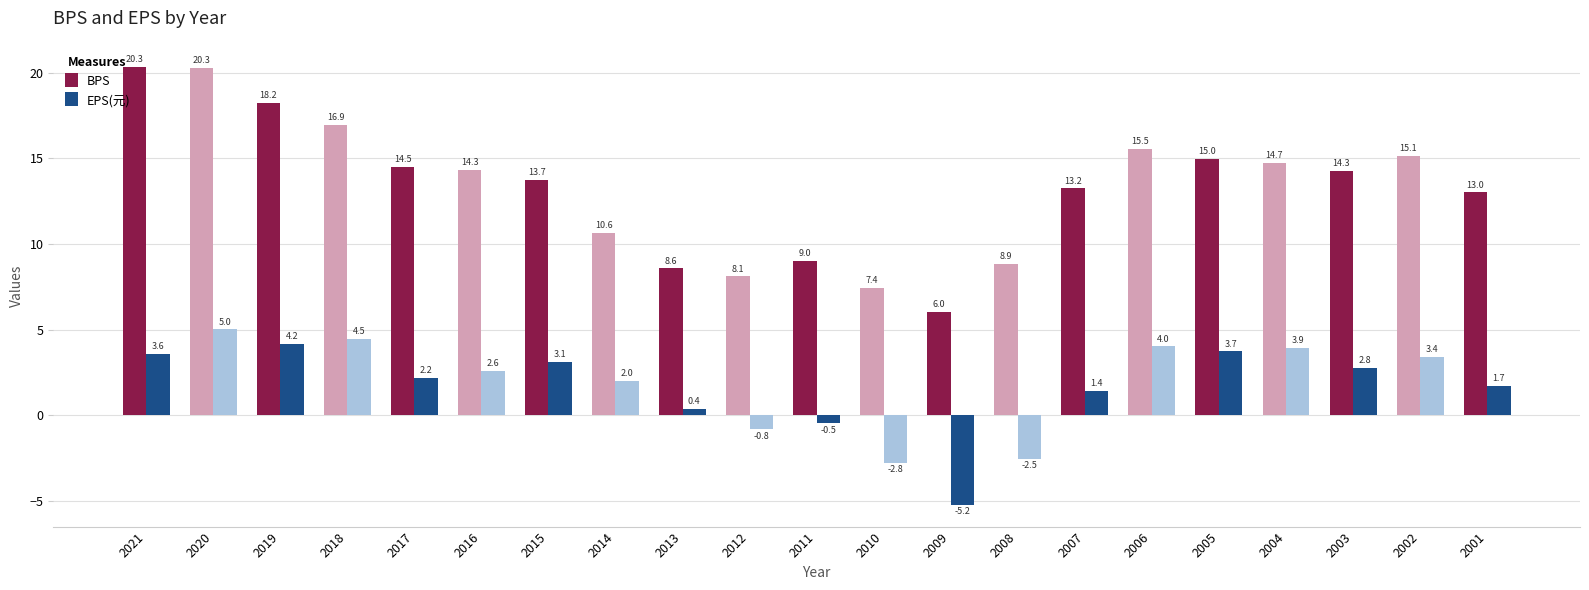

What is the spread (max minus min) of values at 2012?

8.9